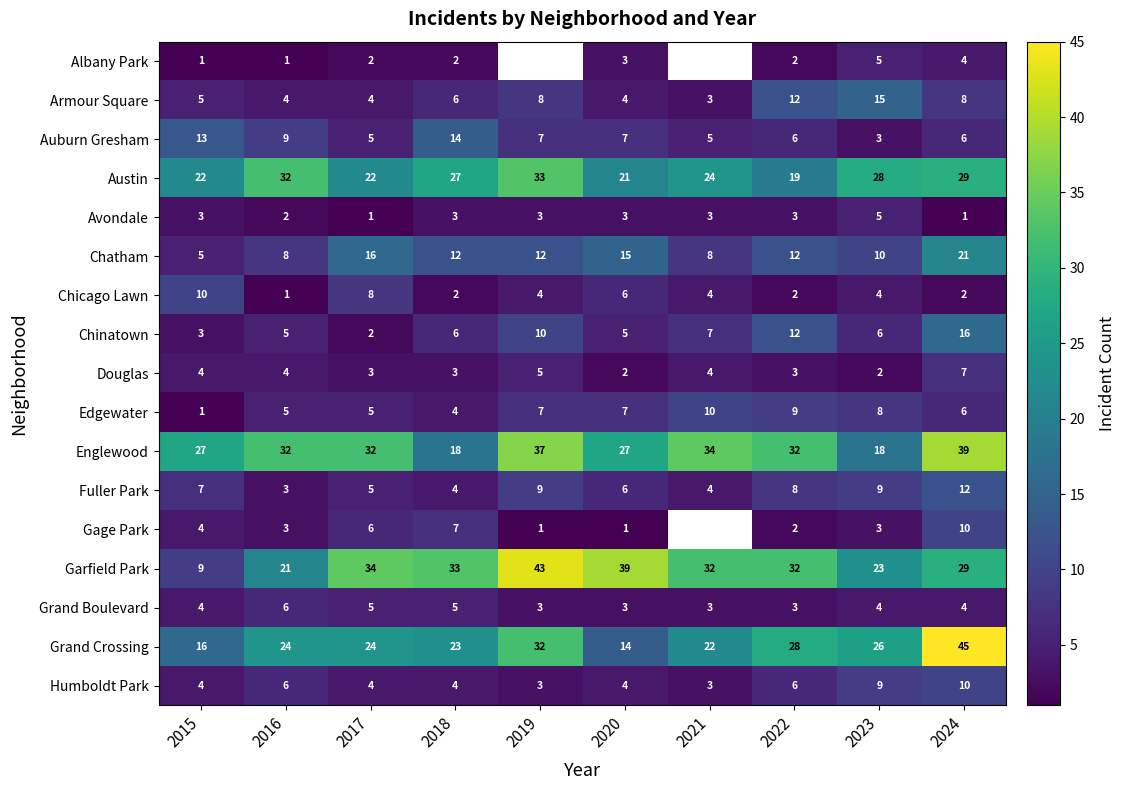

What is the maximum value shown in the chart?

45.0